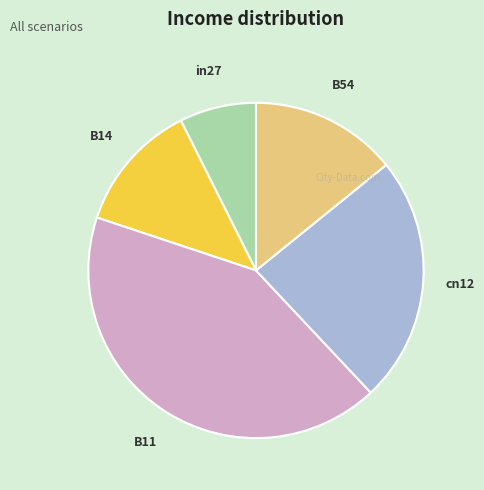

Combined, do B14 and cn12 account for over 50%?

No